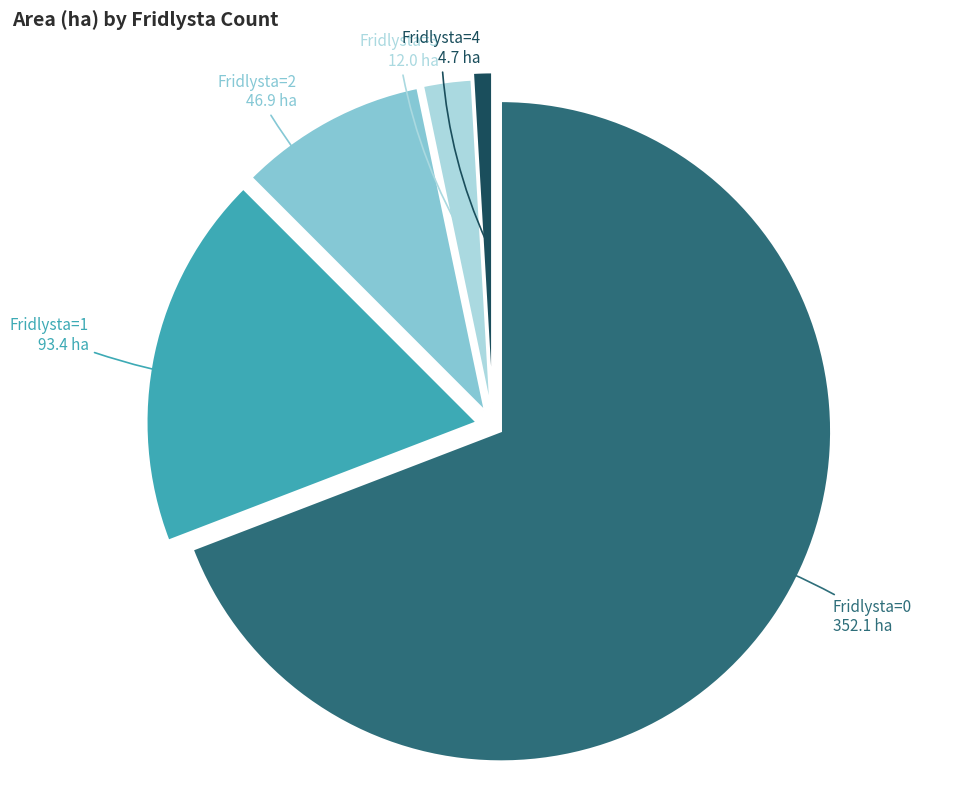

Which category accounts for the majority?

Fridlysta=0